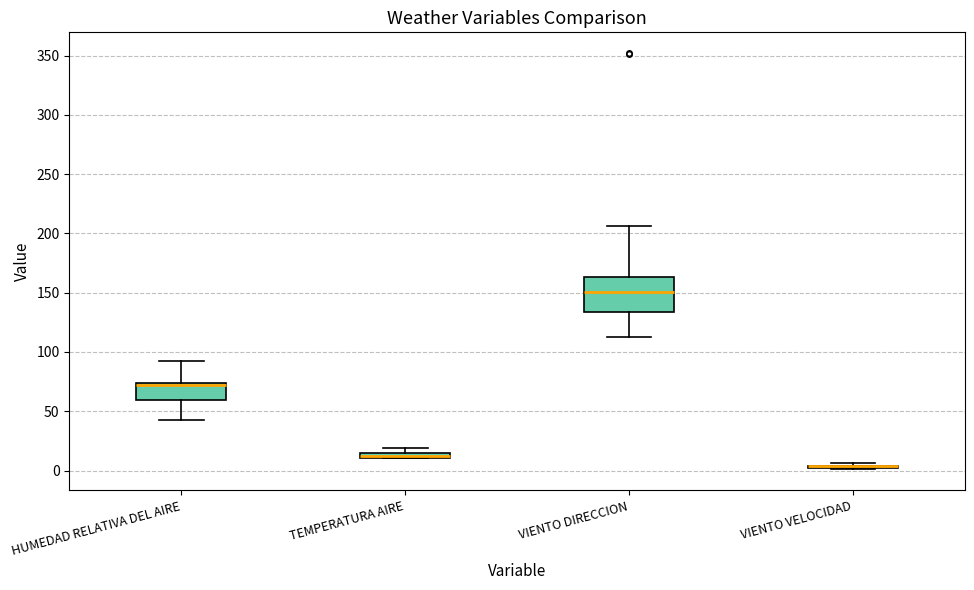

Which box is the tallest, from its lower edge to its upper edge?

VIENTO DIRECCION